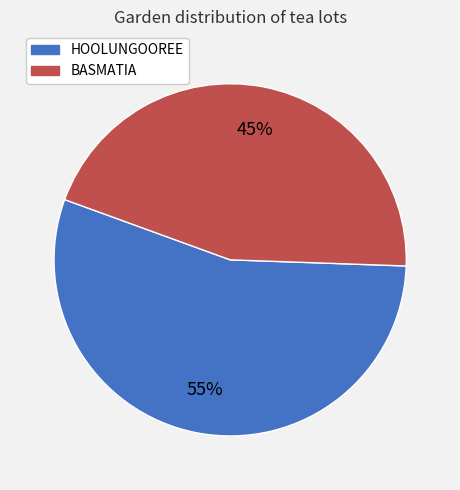

Is there a majority slice in this chart?

Yes